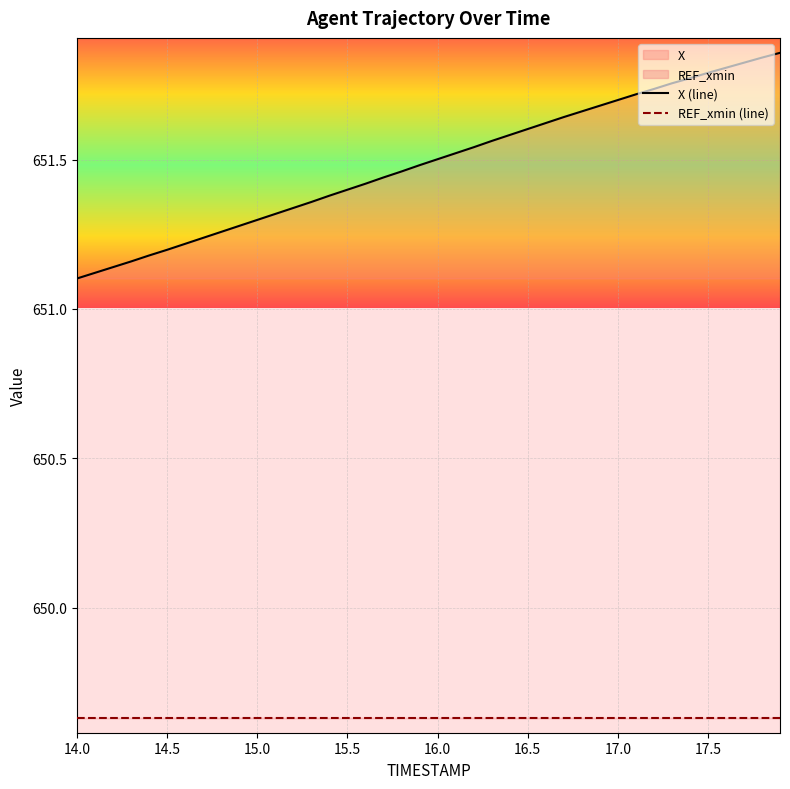

Is it true that X (line) equals 651.2 at 14.5?

True